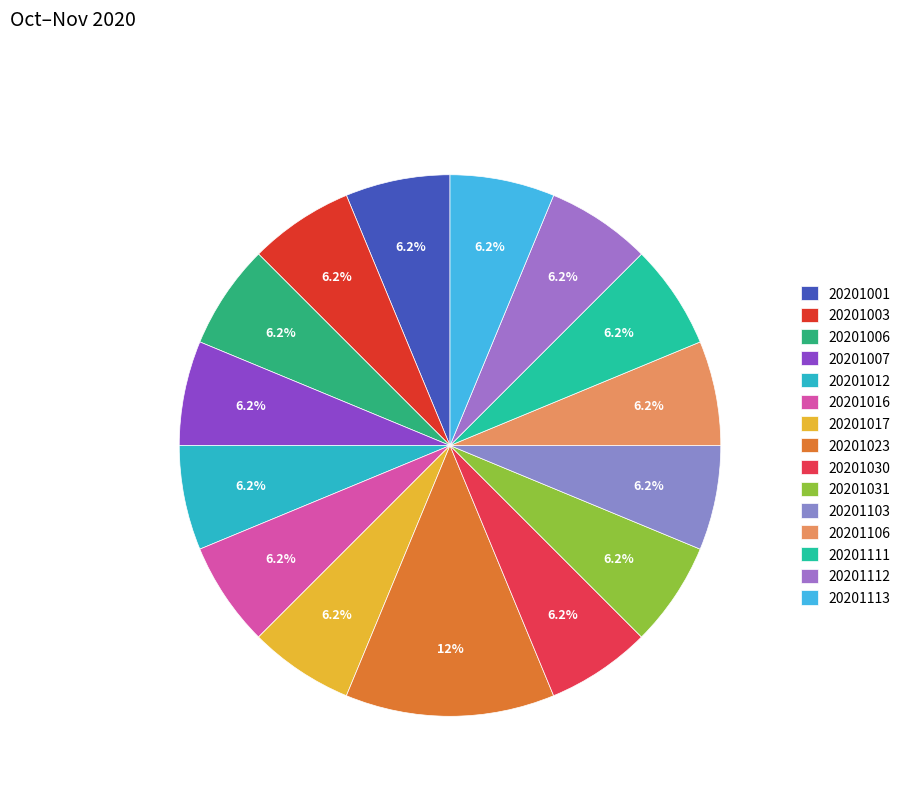

How many segments does this pie chart have?

15